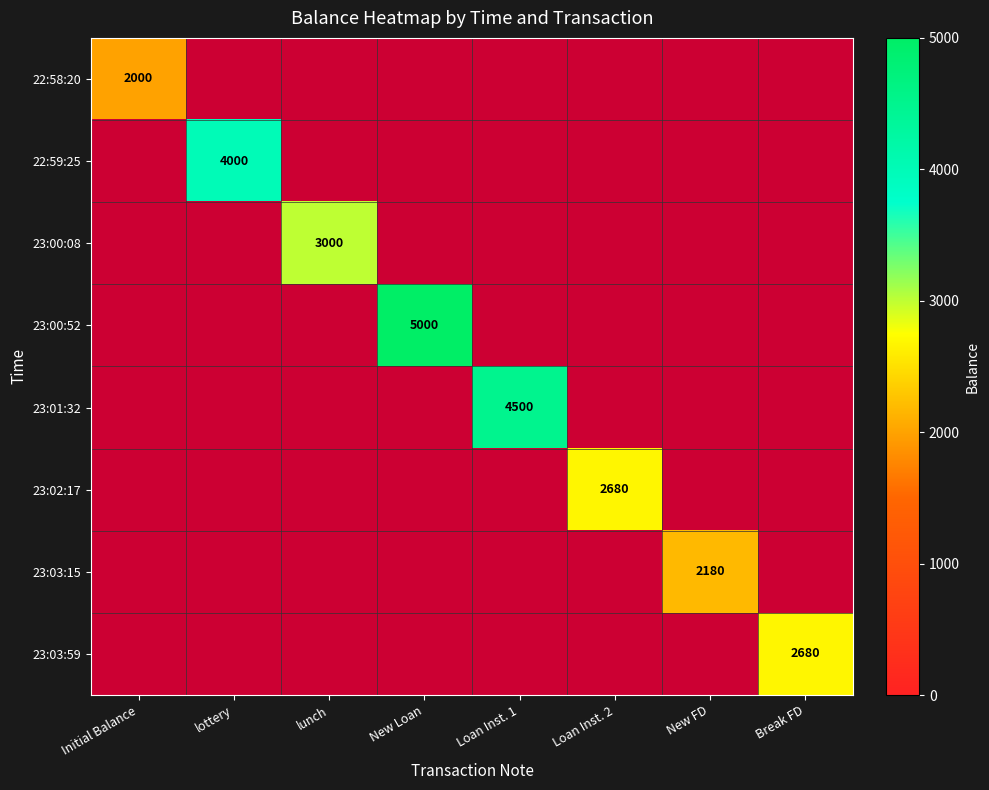

How many positive values does the 22:59:25 series have?

1